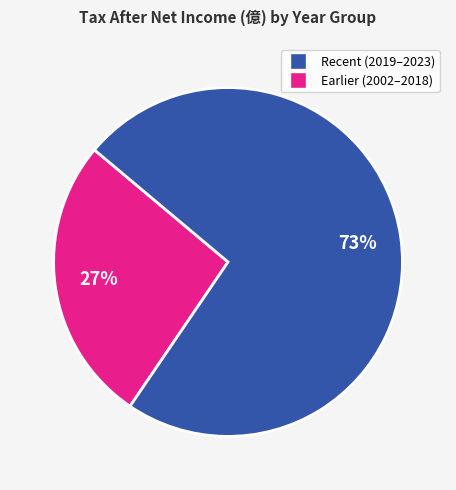

Is there any slice that represents more than half of the pie?

Yes